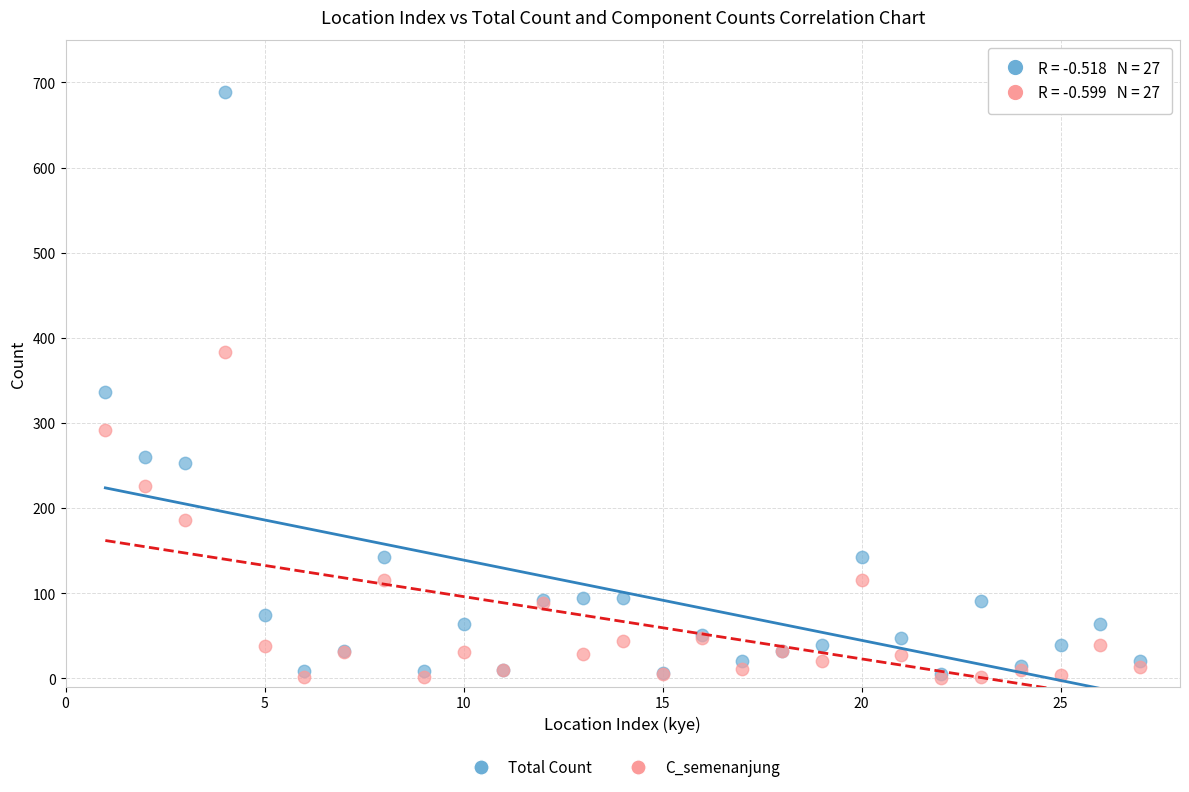

What are all the series names shown in the legend?

Total Count, C_semenanjung